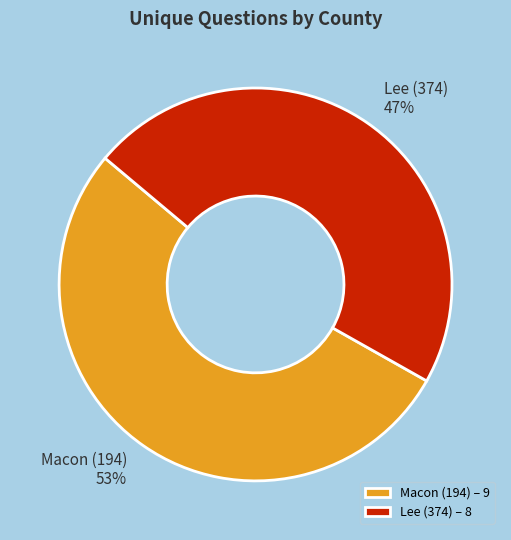

Count the number of slices in the pie.

2